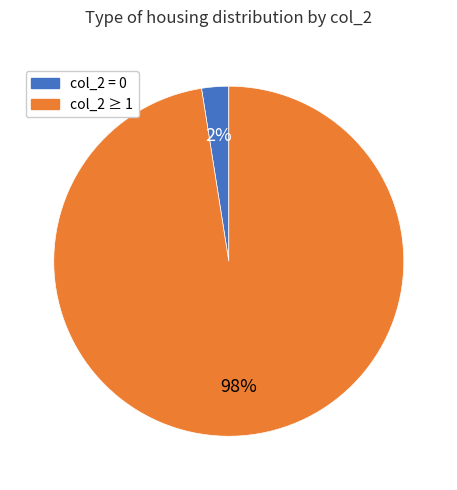

Rank the categories by value from lowest to highest.

col_2 = 0, col_2 ≥ 1